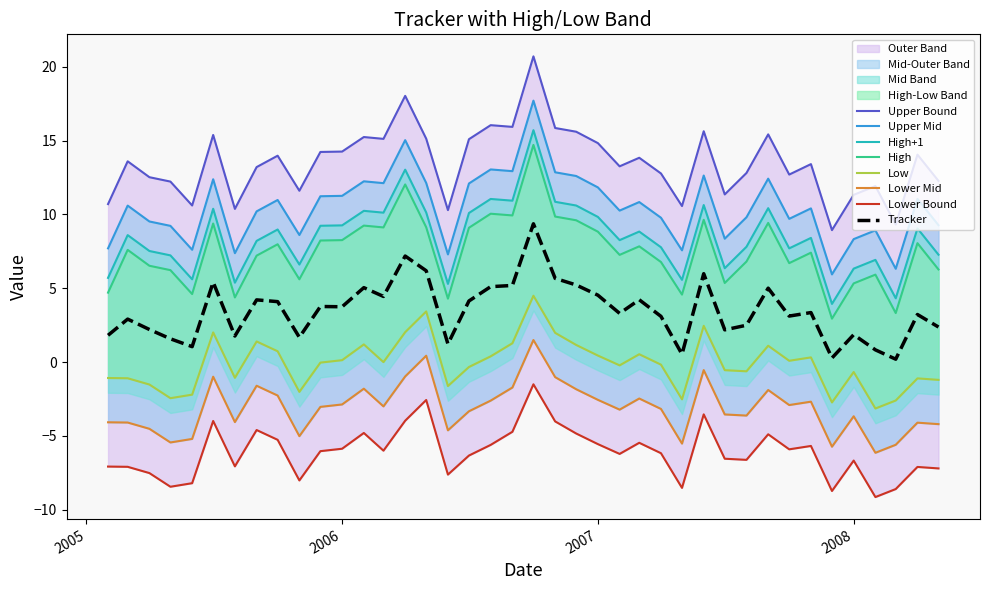

True or false: High and Tracker intersect in this chart.

False